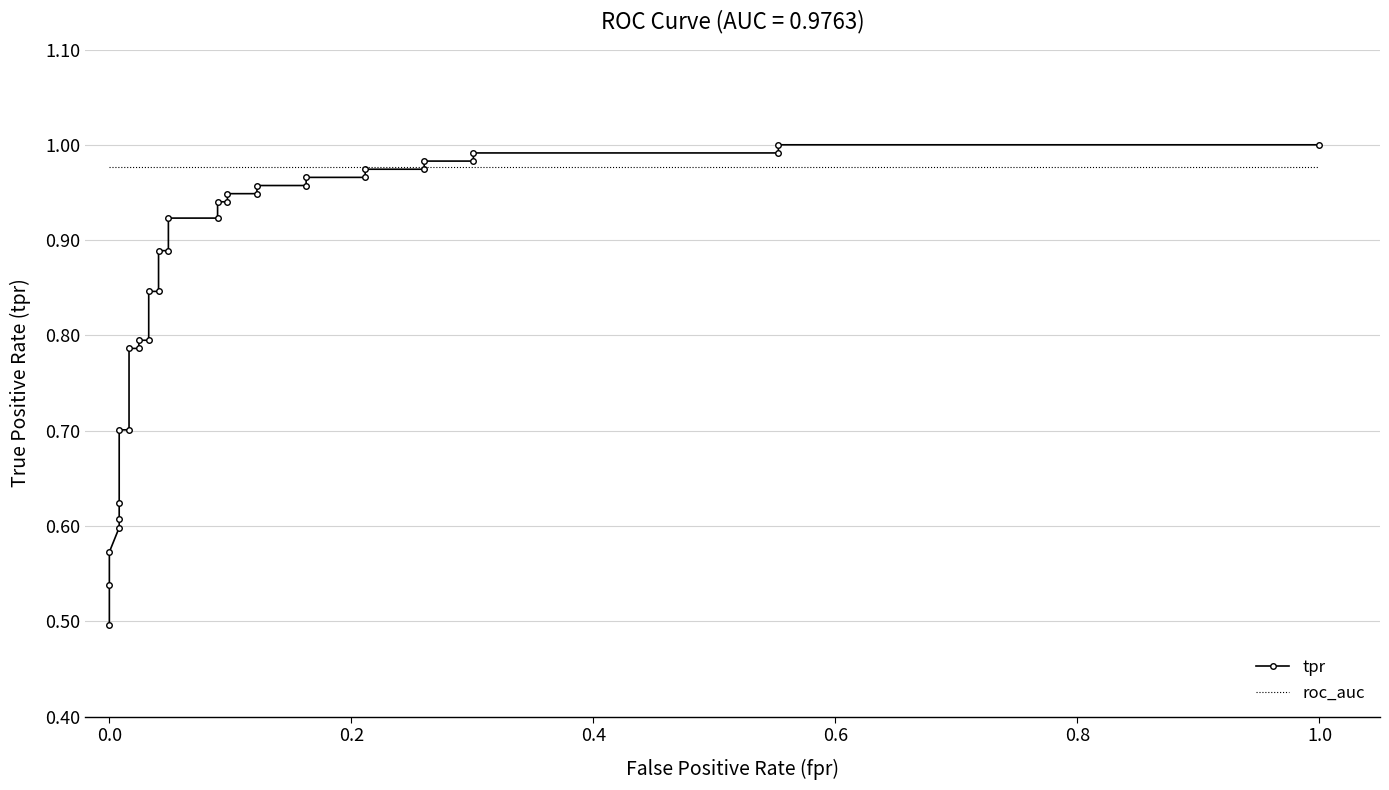

True or false: tpr and roc_auc intersect in this chart.

True